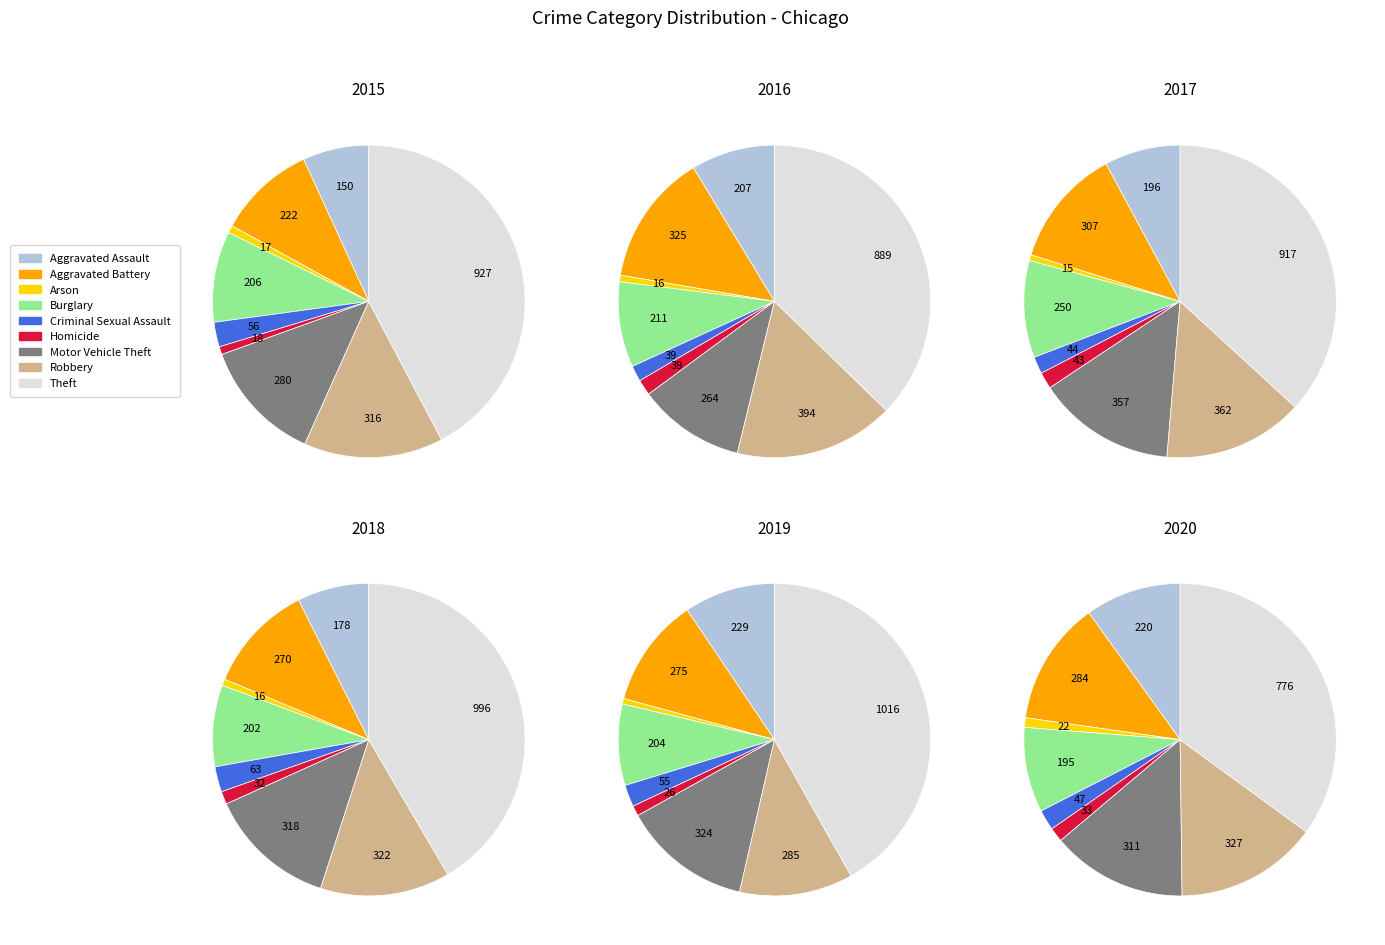

Is it true that Arson is 1% of the pie?

True